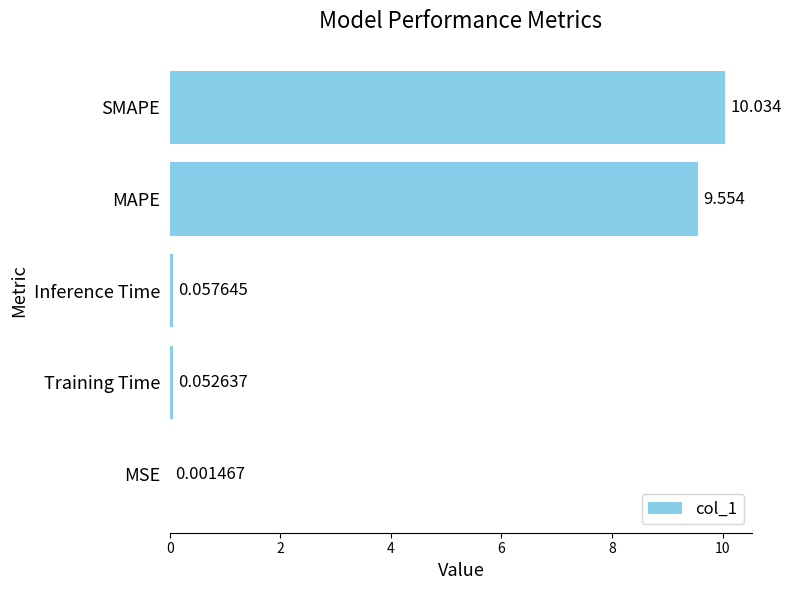

Where is the data nearest to the value 5?

MAPE